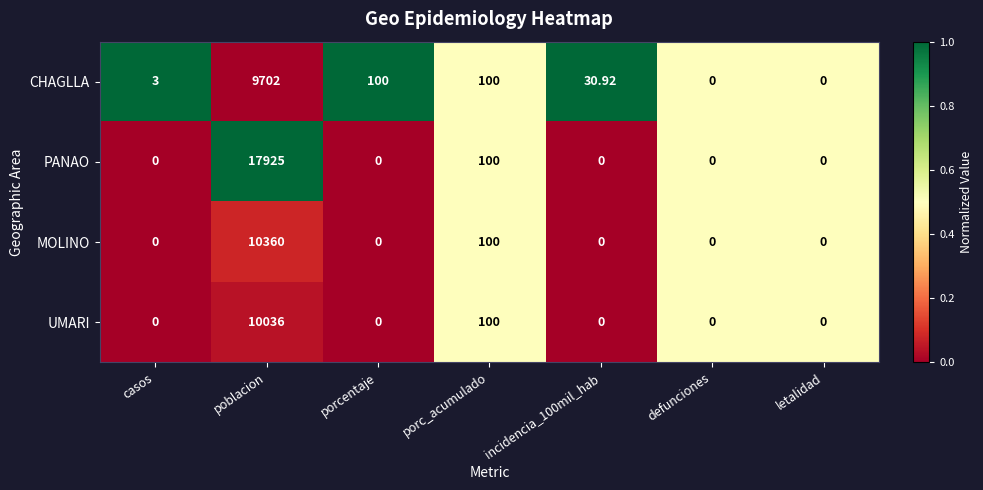

At which label does CHAGLLA first exceed 30?

poblacion